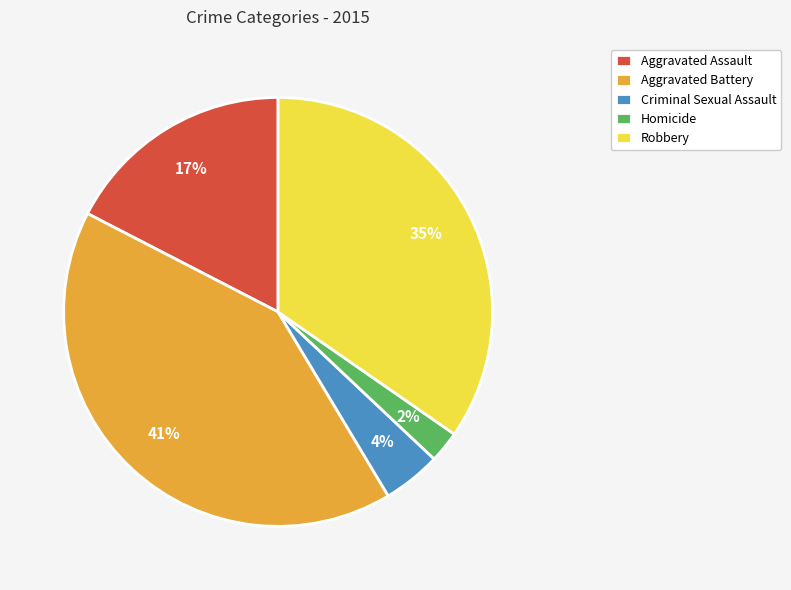

Between Homicide and Aggravated Assault, which is larger?

Aggravated Assault